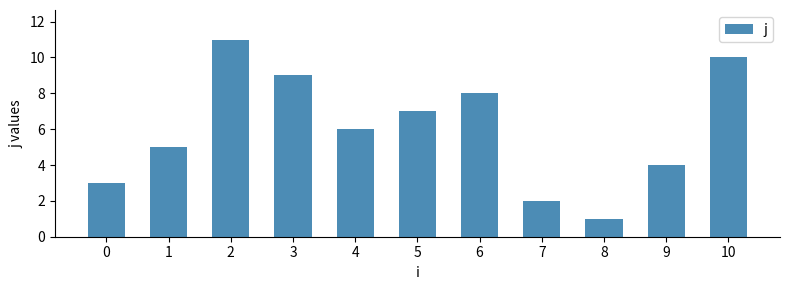

Rank the categories by value from lowest to highest.

8, 7, 0, 9, 1, 4, 5, 6, 3, 10, 2